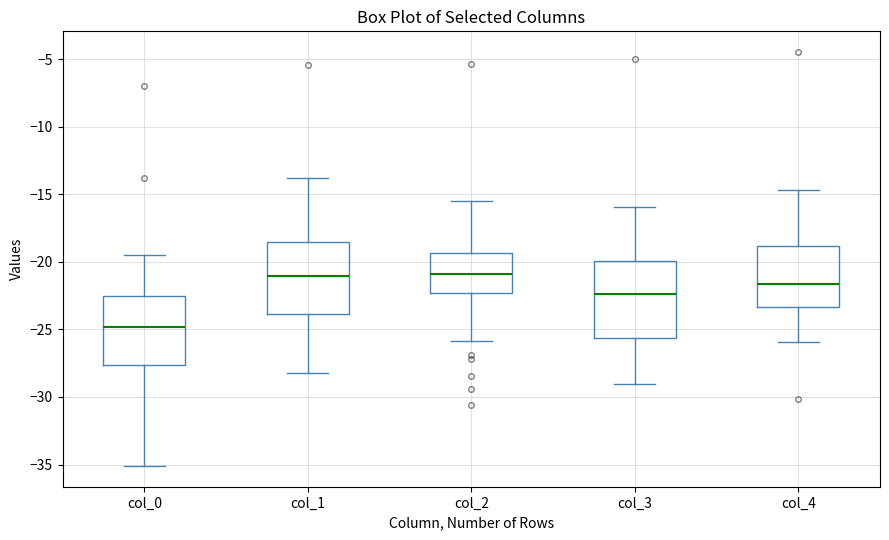

Reading left to right, read every box against the y-axis: the position of its median line, the range the box covers, and the ends of its whiskers. The values are not printed on the chart, so give them approximately, as read against the axis.

col_0: median -25.0, box -27.5 to -22.5, whiskers -35.0 to -19.5
col_1: median -21.0, box -24.0 to -18.5, whiskers -28.0 to -14.0
col_2: median -21.0, box -22.5 to -19.5, whiskers -26.0 to -15.5
col_3: median -22.5, box -25.5 to -20.0, whiskers -29.0 to -16.0
col_4: median -21.5, box -23.5 to -19.0, whiskers -26.0 to -14.5